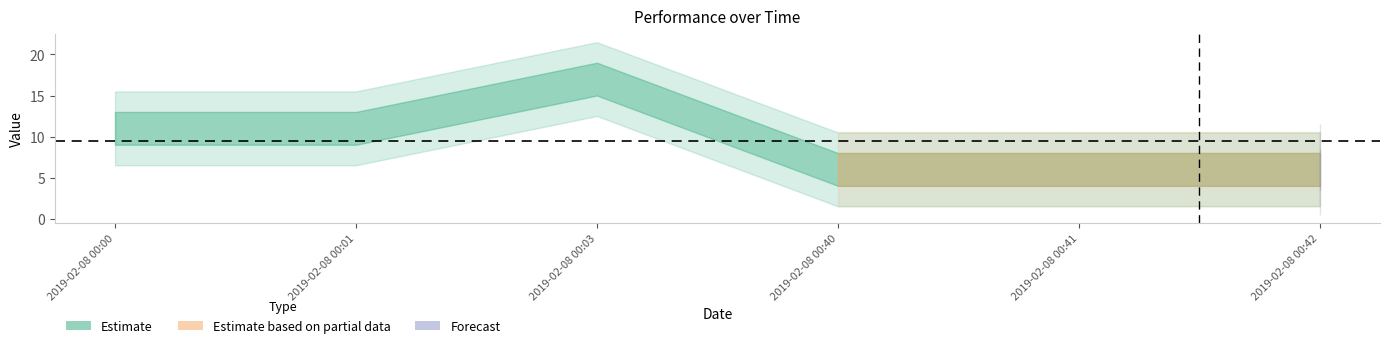

What is the value of the 2nd point from the left?

11